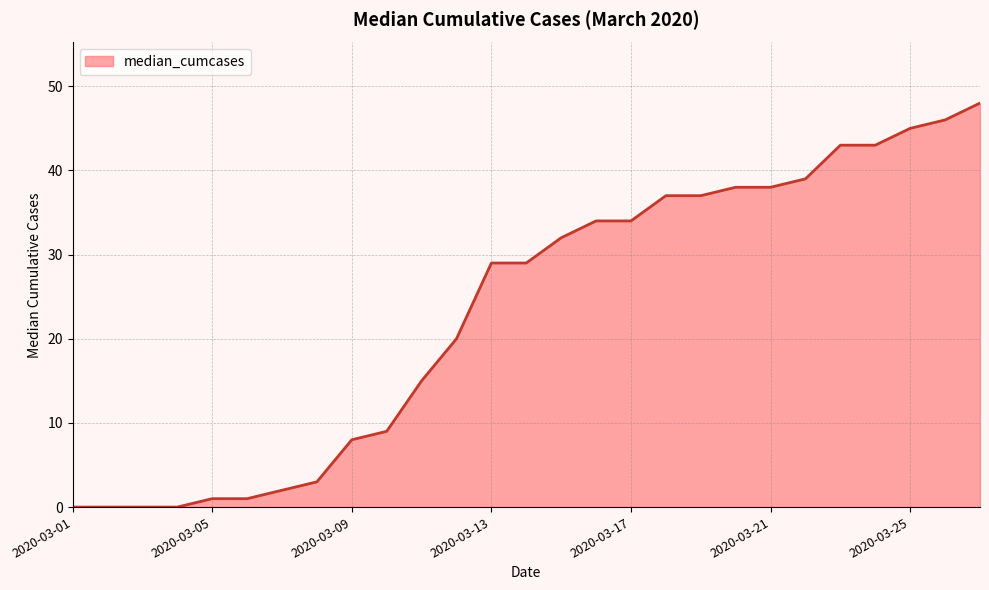

What is the sum of all values?

631